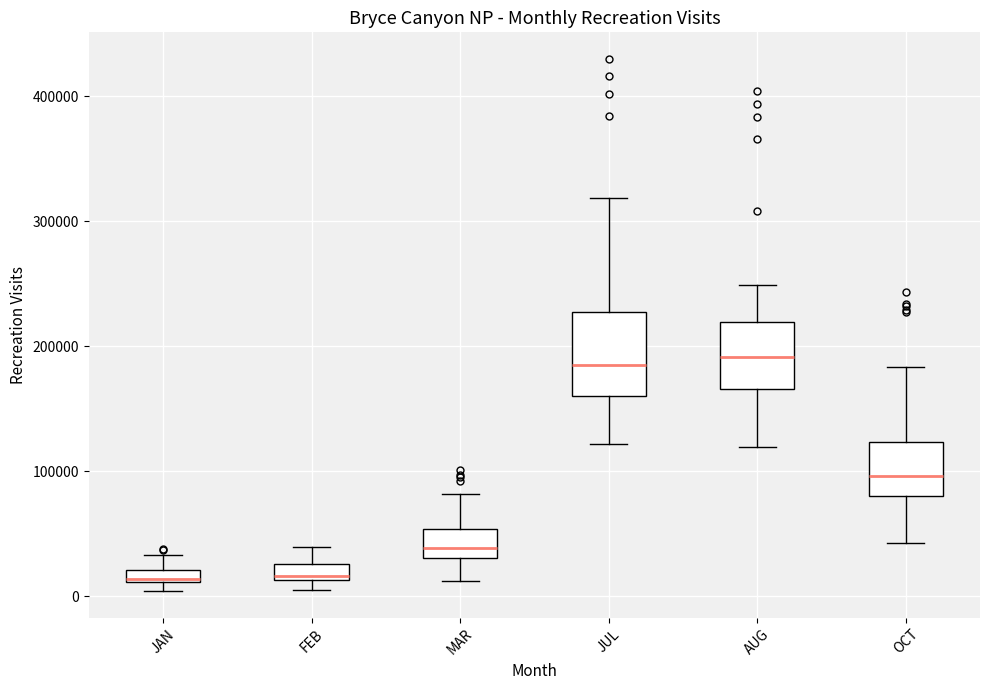

Where is the upper edge of the box for FEB on the y-axis? The values are not printed on the chart, so give them approximately, as read against the axis.

30000